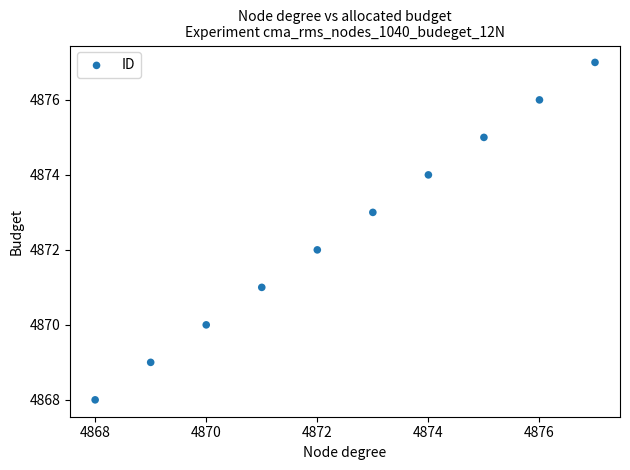

What is the average X value?

4872